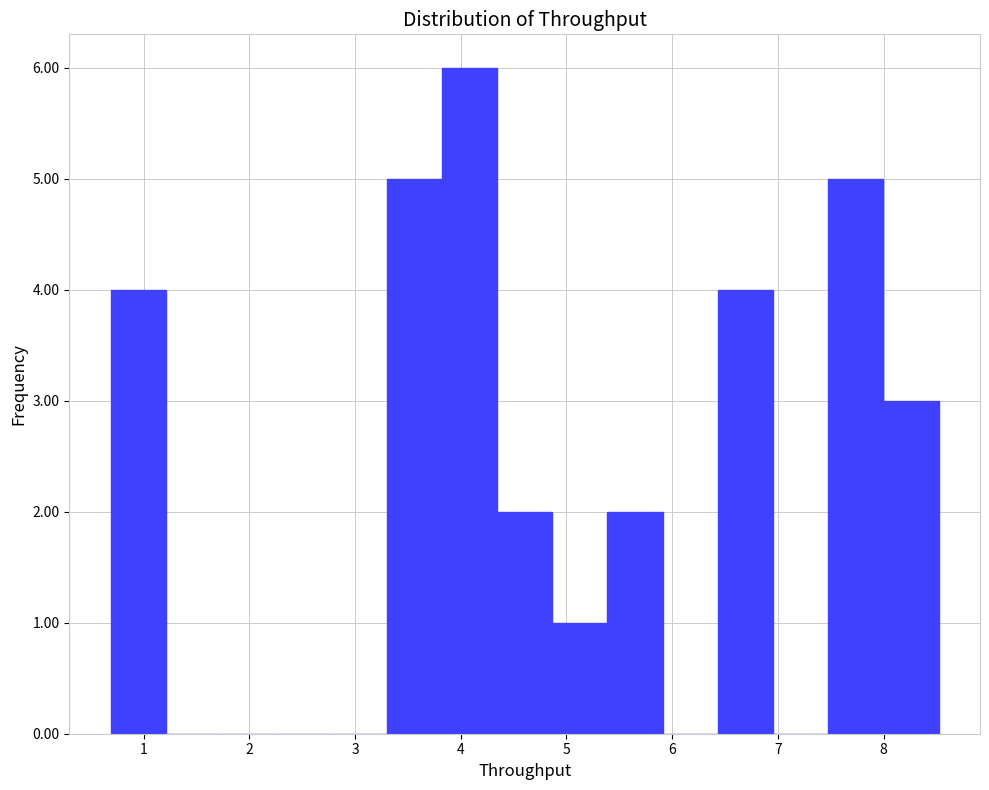

What is the height of the bar covering 3.3 to 3.8 on the x-axis? Neither the bar edges nor the heights are printed on the chart, so give them approximately, as read against the axes.

5